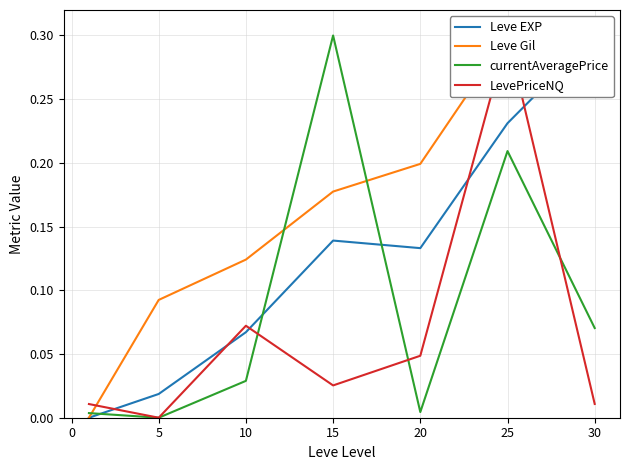

The value of currentAveragePrice at 30 is 0.0. True or false?

False